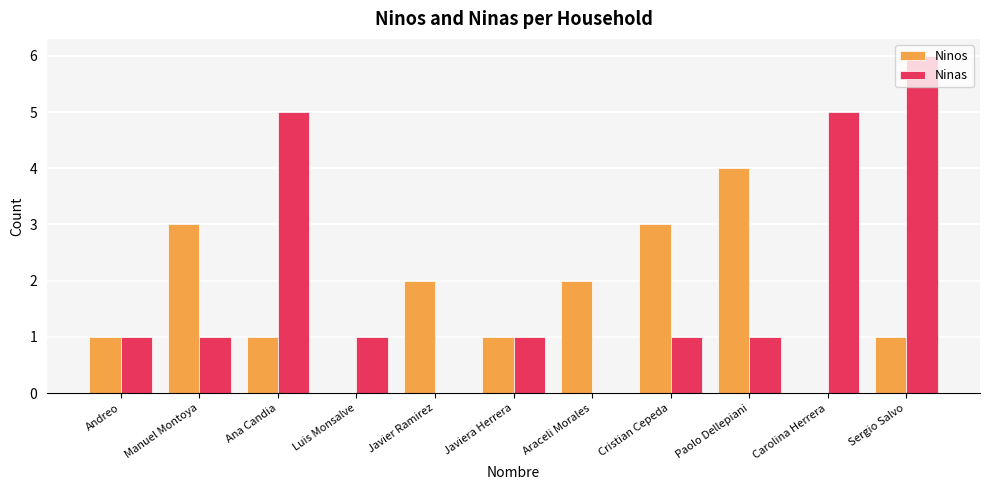

The value of Ninos at Javier Ramirez is 1. True or false?

False